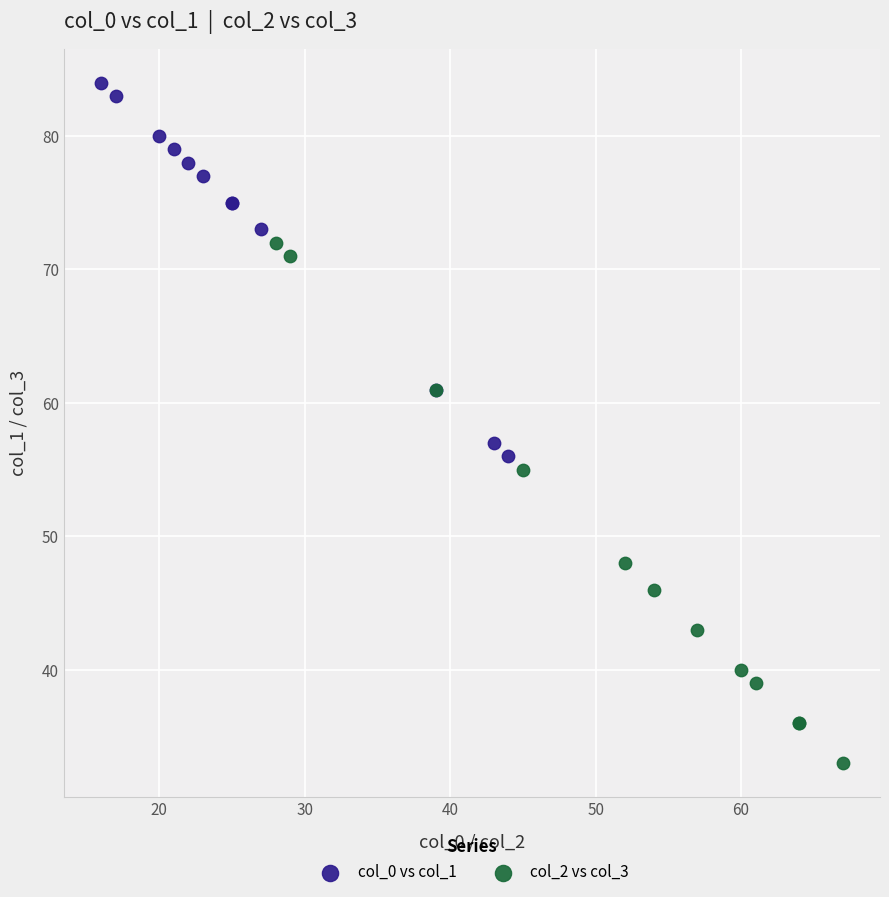

Which series contains the lowest Y value?

col_2 vs col_3